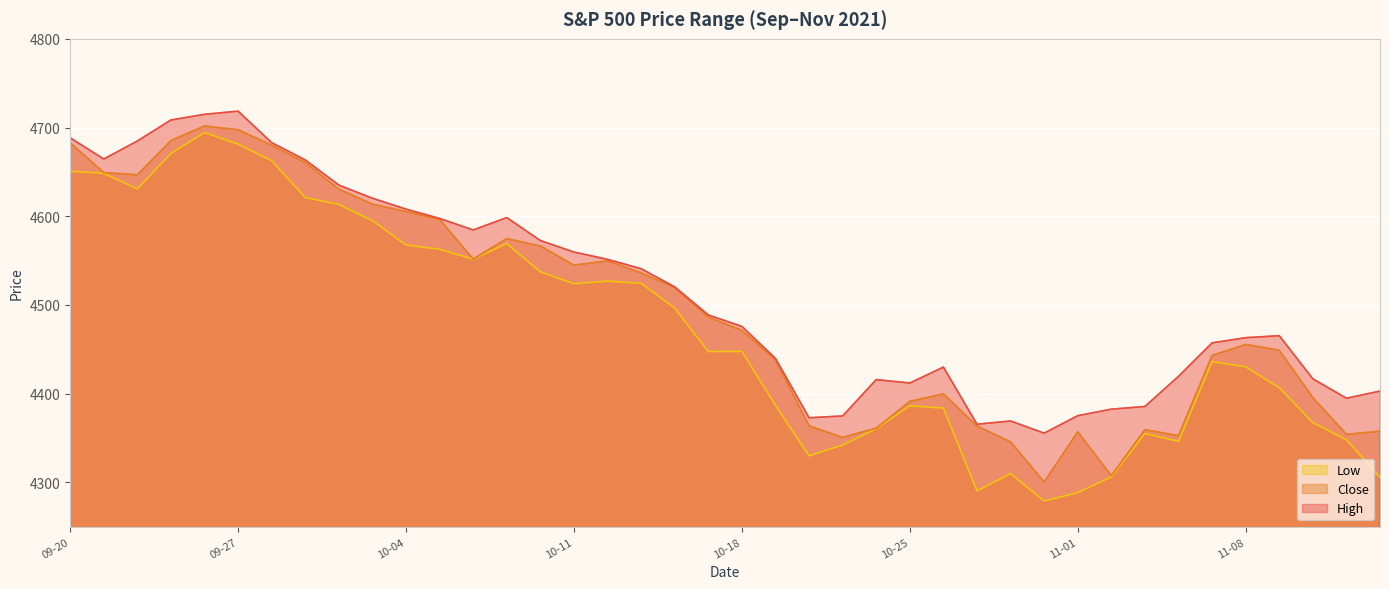

What are all the series names shown in the legend?

Low, Close, High